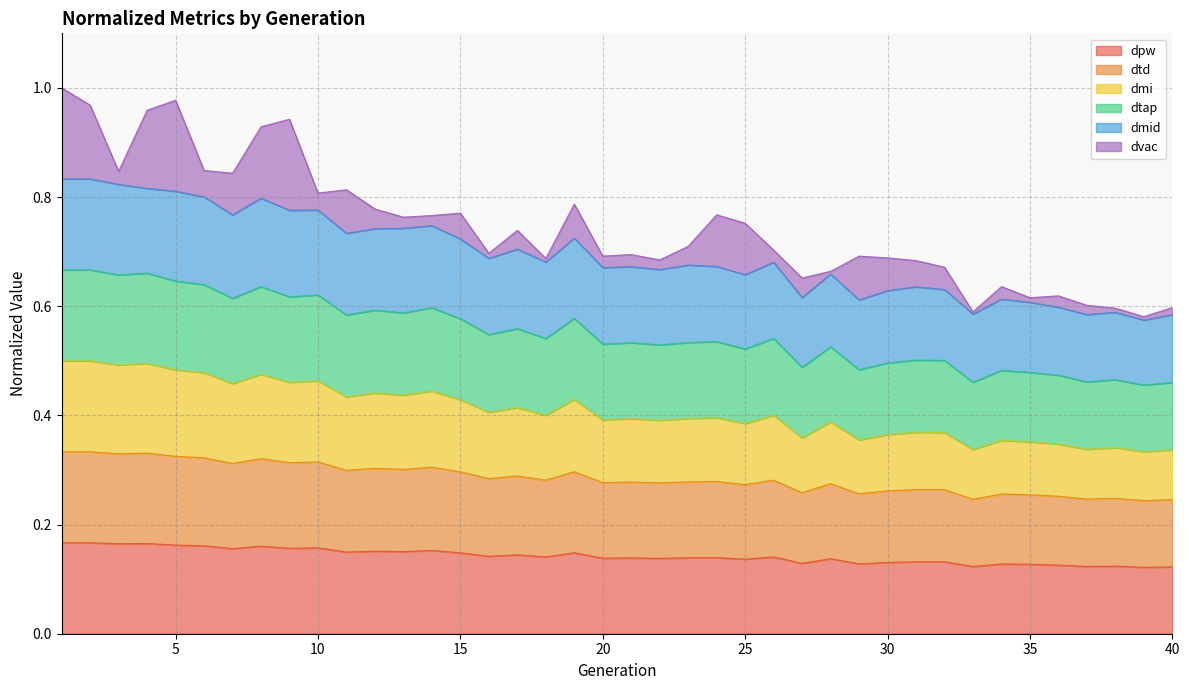

Which label corresponds to the largest value in the chart?

1